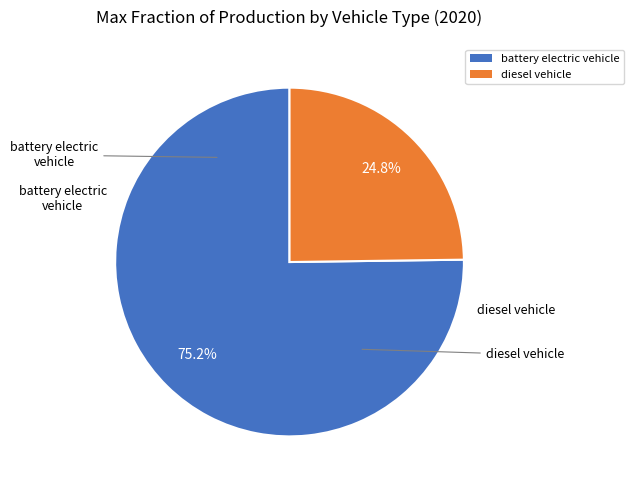

What is the smallest slice in the pie chart?

diesel vehicle